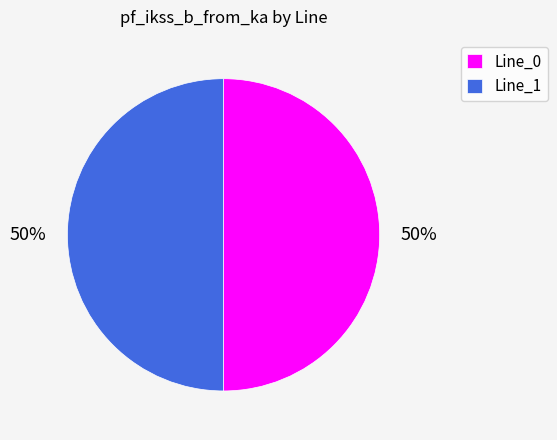

What is the ratio of the value at Line_0 to the value at Line_1?

1.0